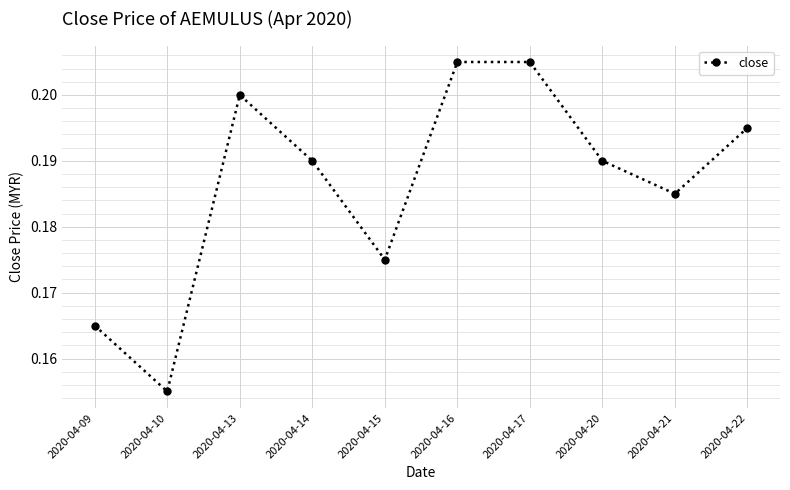

Where is the data nearest to the value 0?

2020-04-10